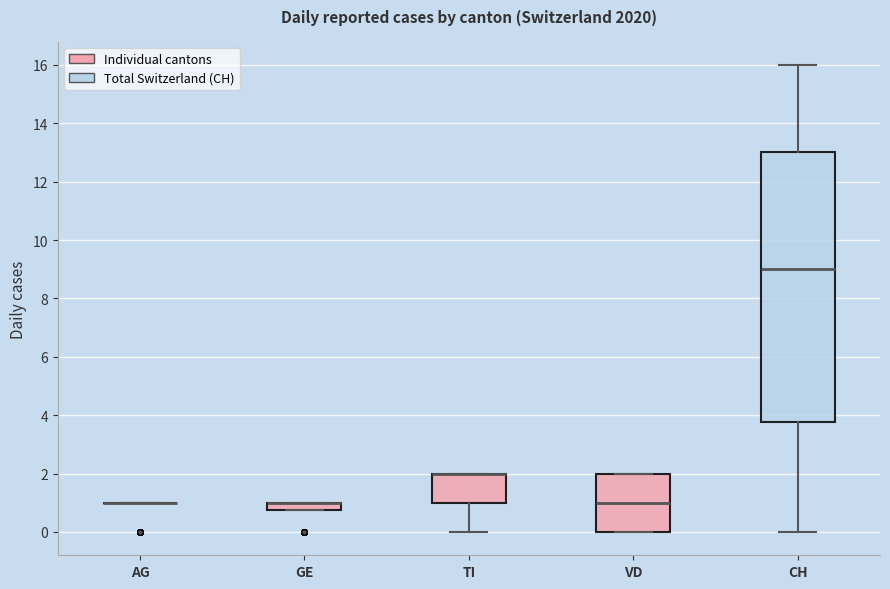

Comparing the boxes themselves (not the whiskers), which one is the tallest?

CH